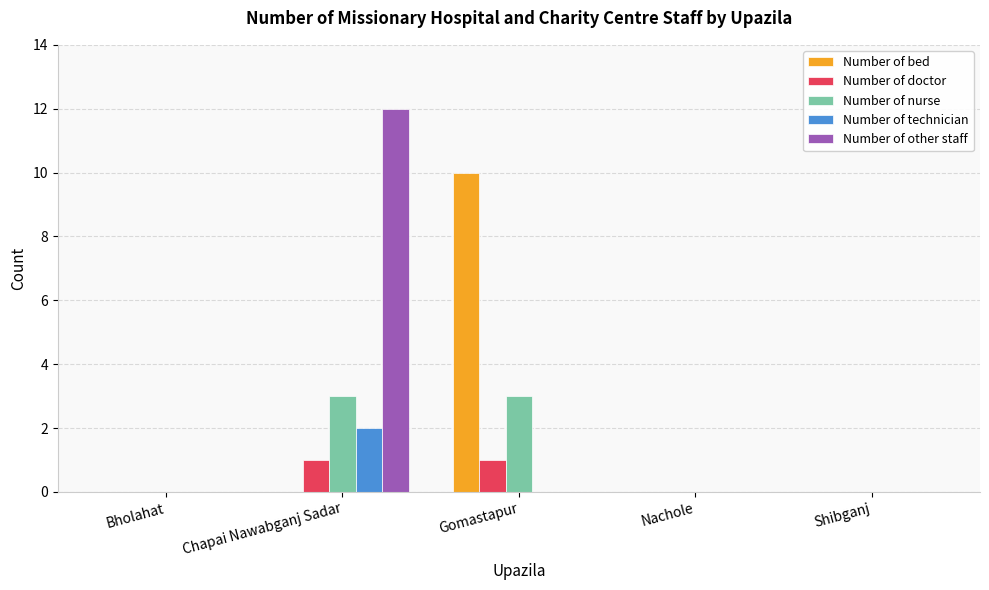

How many series are shown in this chart?

5